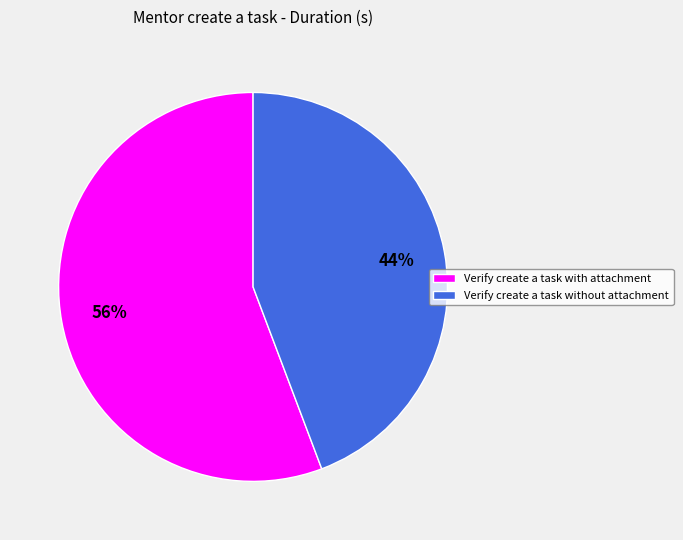

To the nearest percent, what is the combined percentage of Verify create a task with attachment and Verify create a task without attachment?

100%